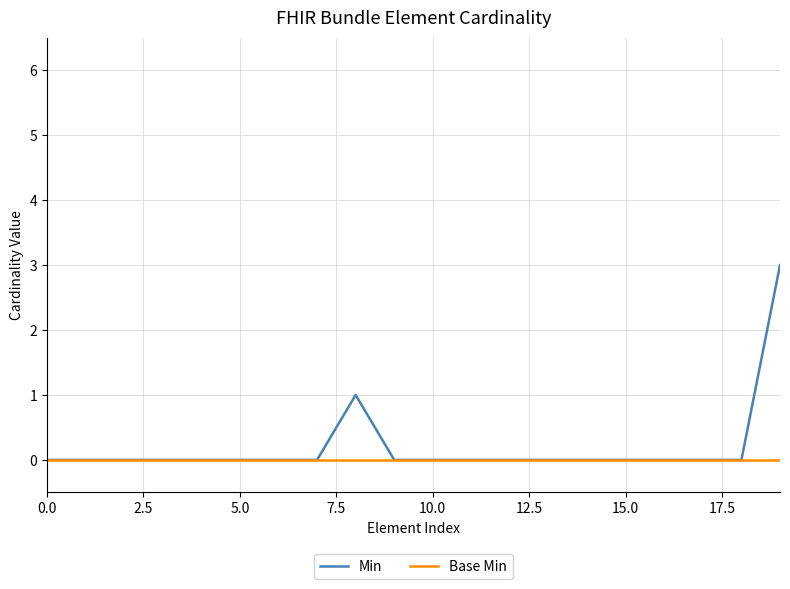

What is the greatest value displayed?

3